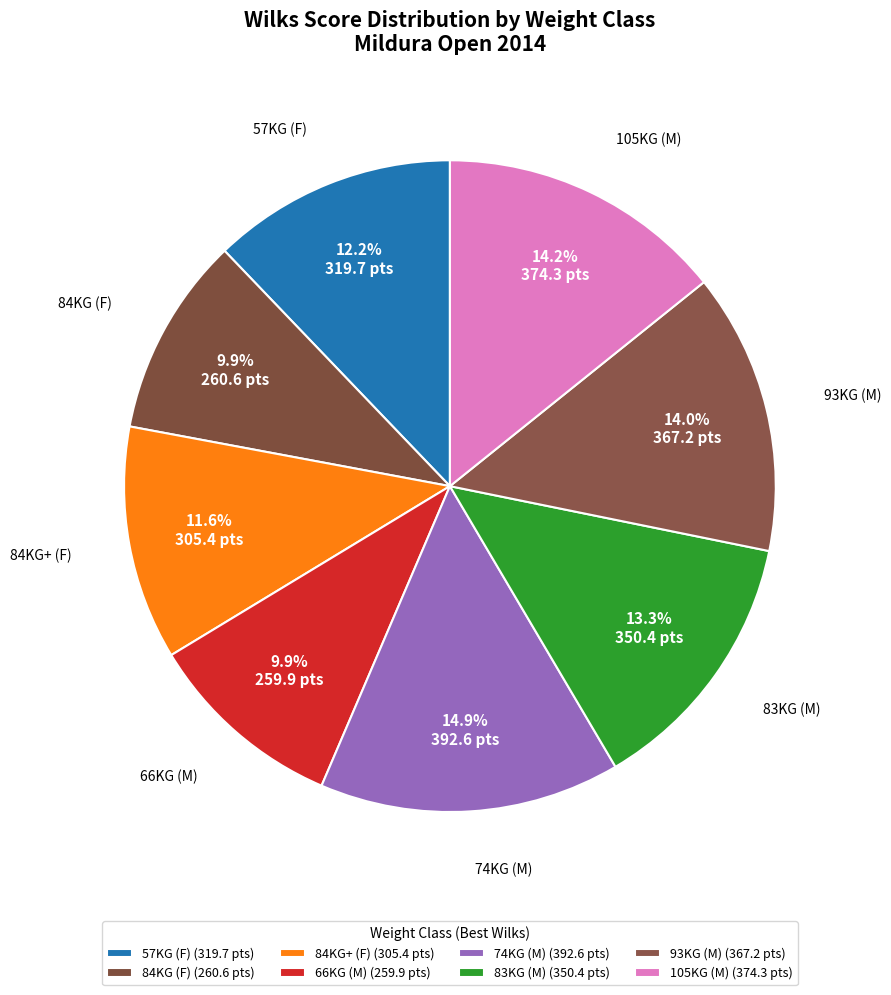

Count the number of slices in the pie.

8